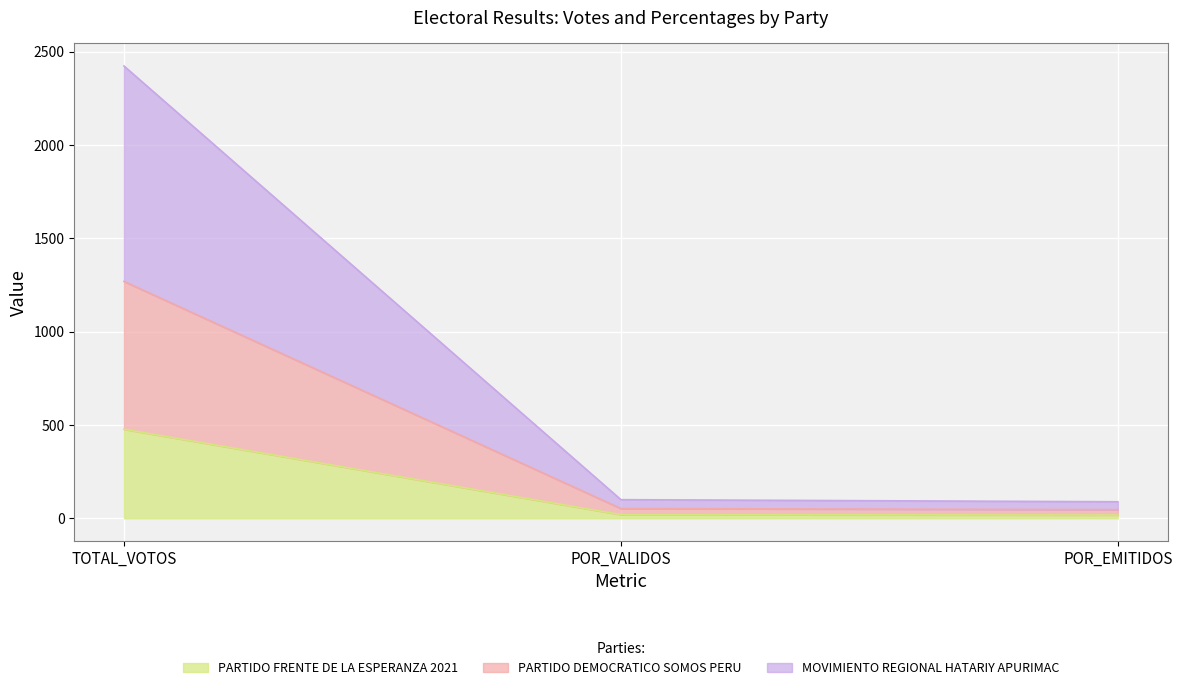

At which category is the sum across all series the highest?

TOTAL_VOTOS